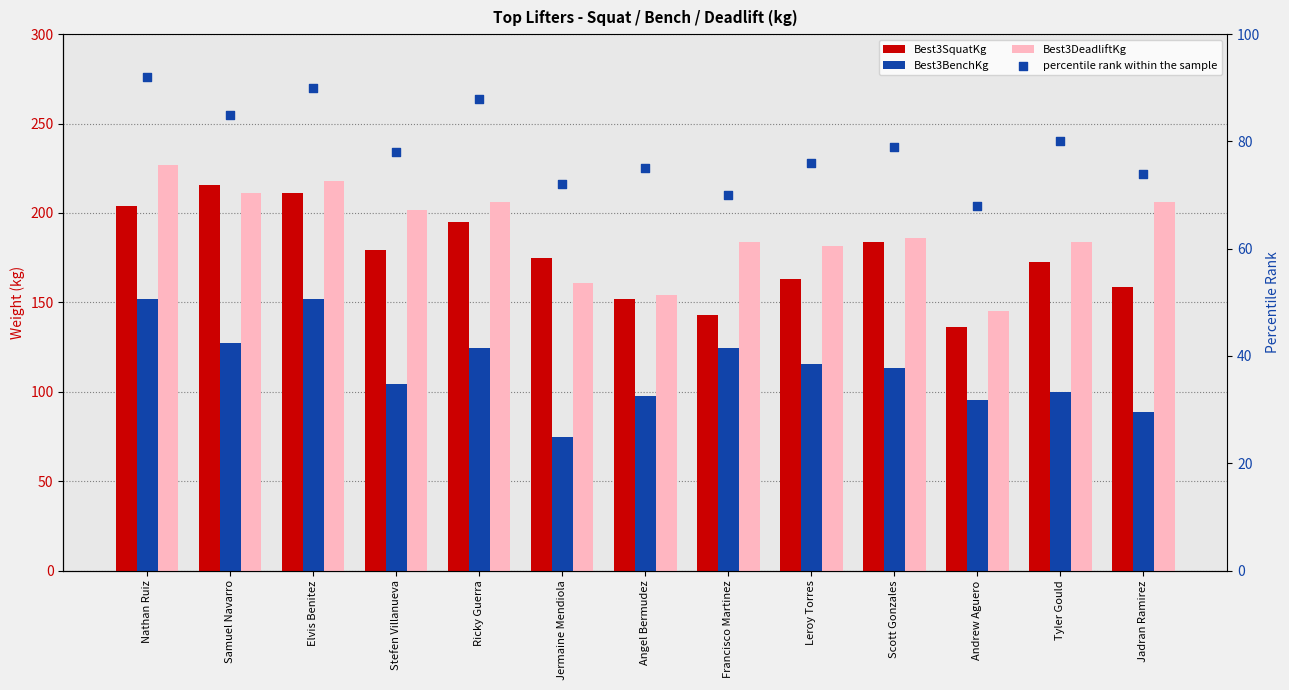

Is the value of percentile rank within the sample at Angel Bermudez greater than the value of Best3DeadliftKg at Jermaine Mendiola?

No